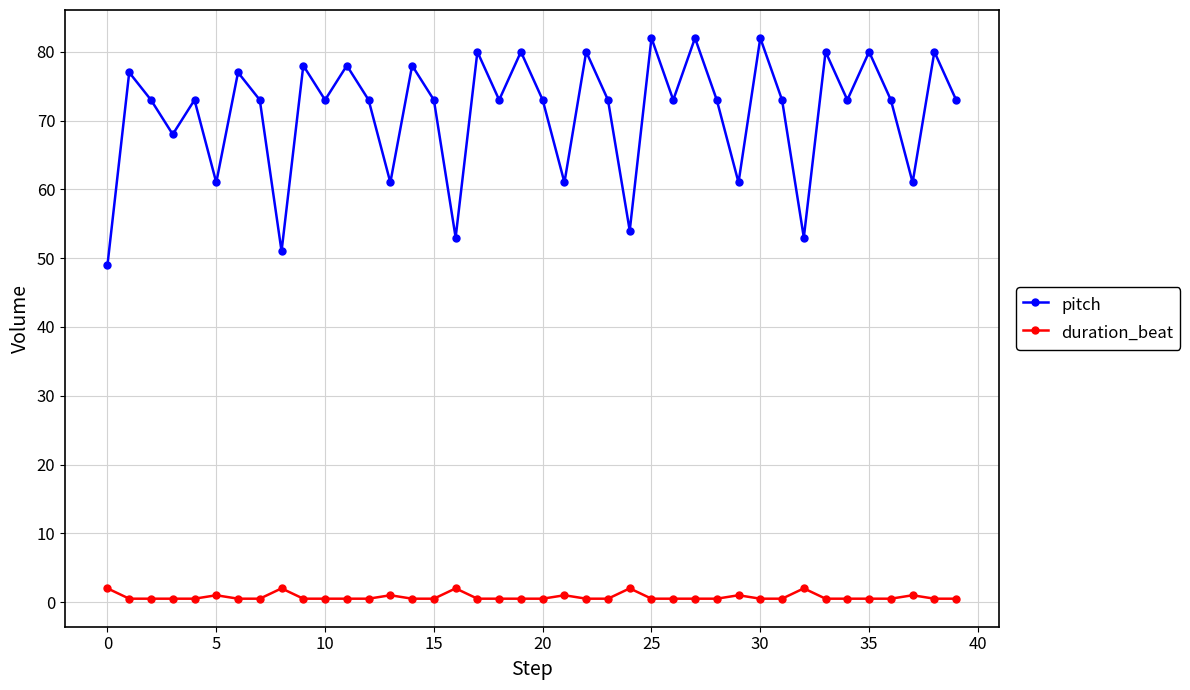

How many lines are shown in the chart?

2